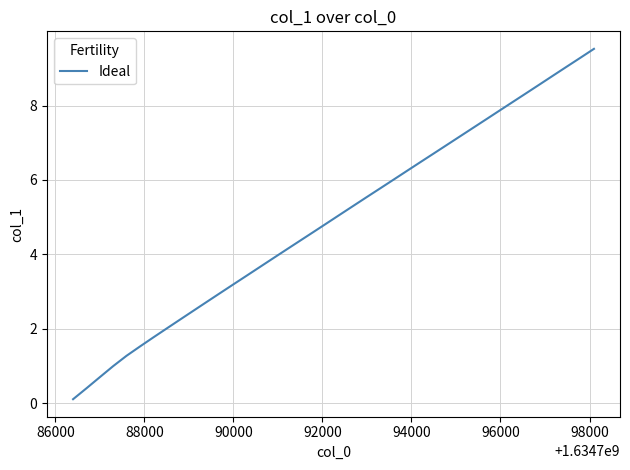

What is the maximum value shown in the chart?

9.5